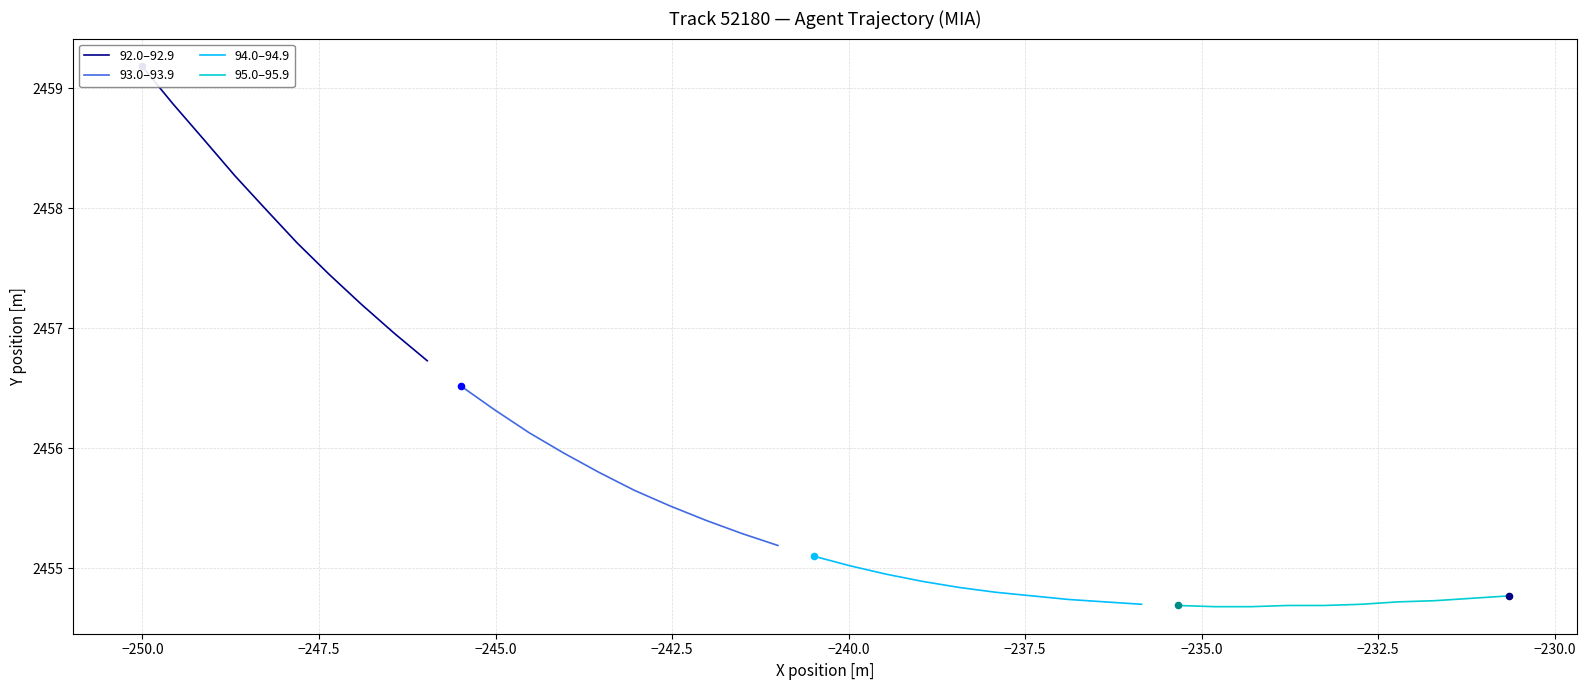

Which series contains the lowest Y value?

95.0–95.9